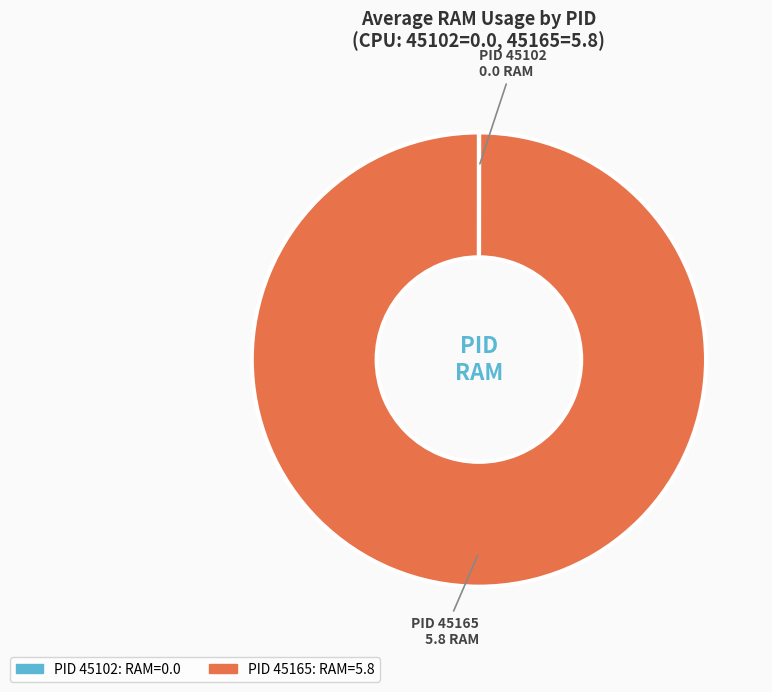

Is there any slice that represents more than half of the pie?

Yes